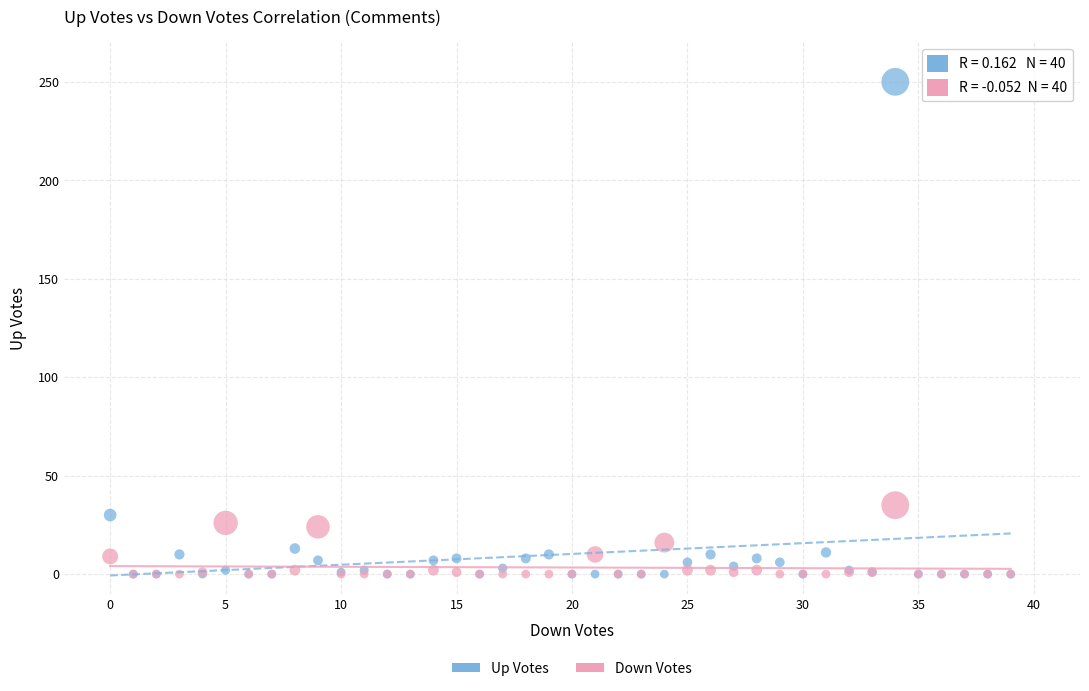

Across all series, what Y value is closest to 125?

35